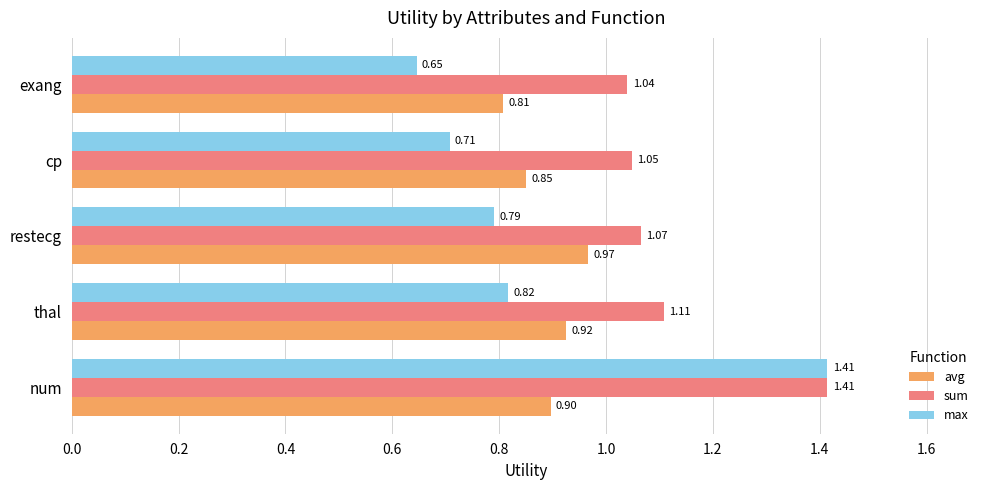

At how many categories does at least one series exceed 1?

5